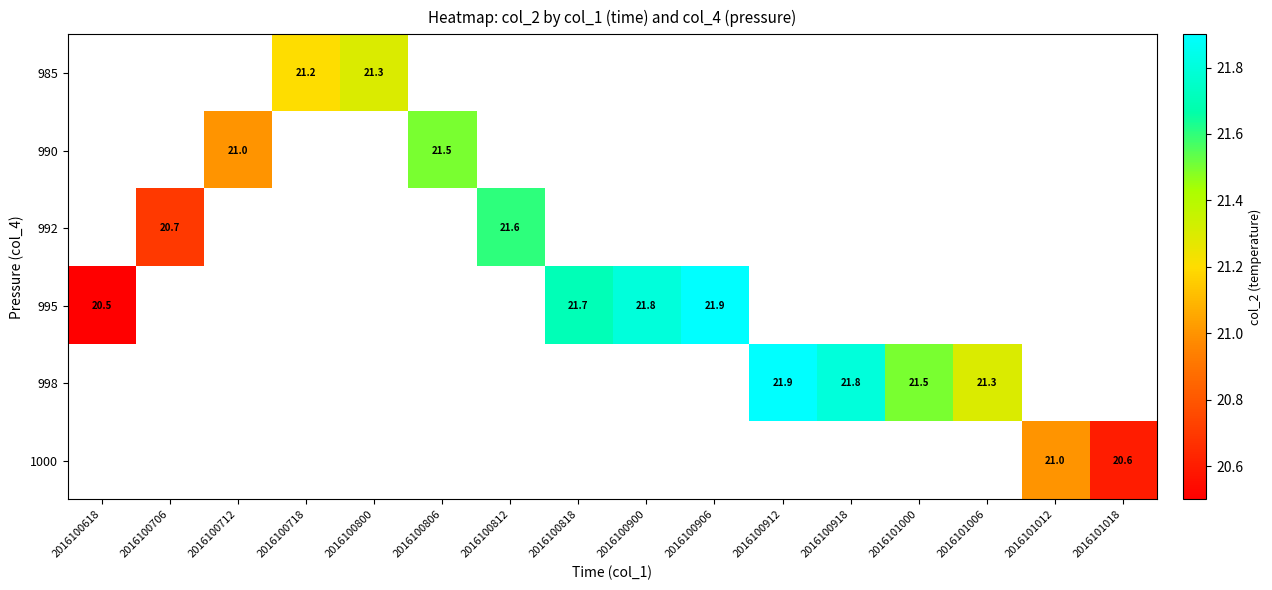

Is it true that 995 equals 34.7 at 2016100618?

False